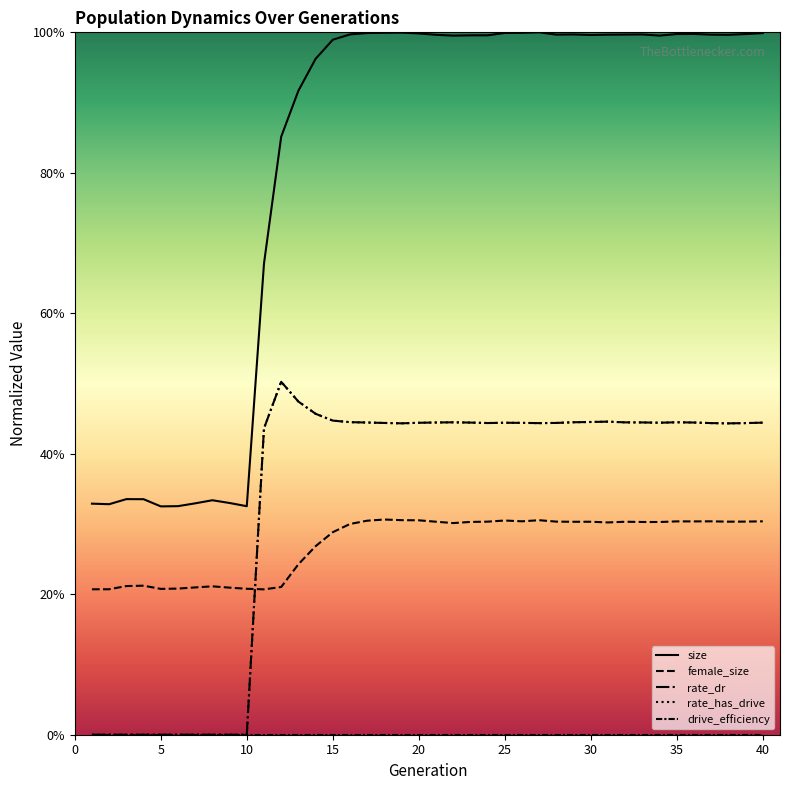

Which series has the widest spread of values?

size